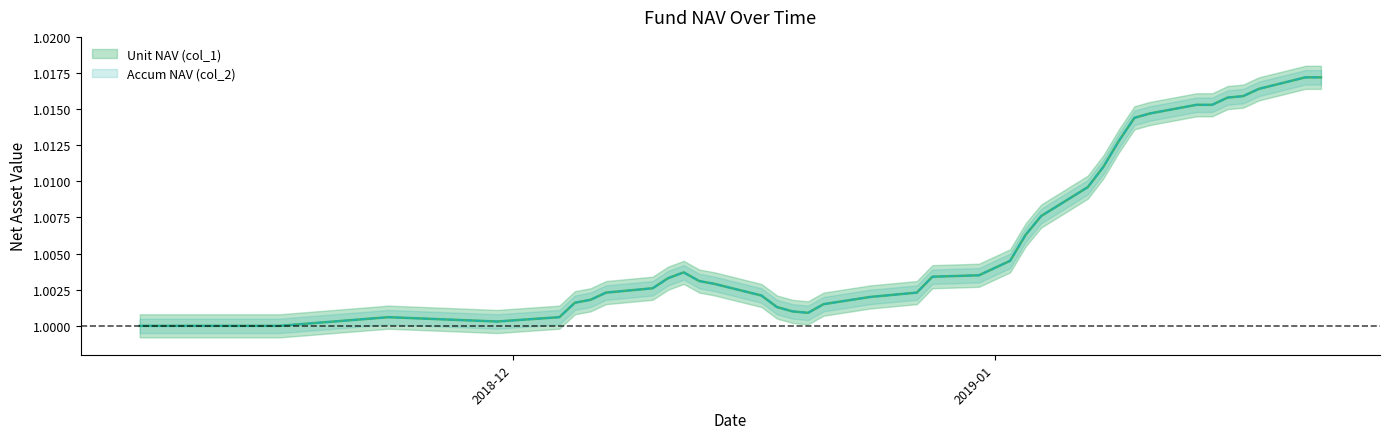

What is the label of the 9th point from the right?

2019-01-10